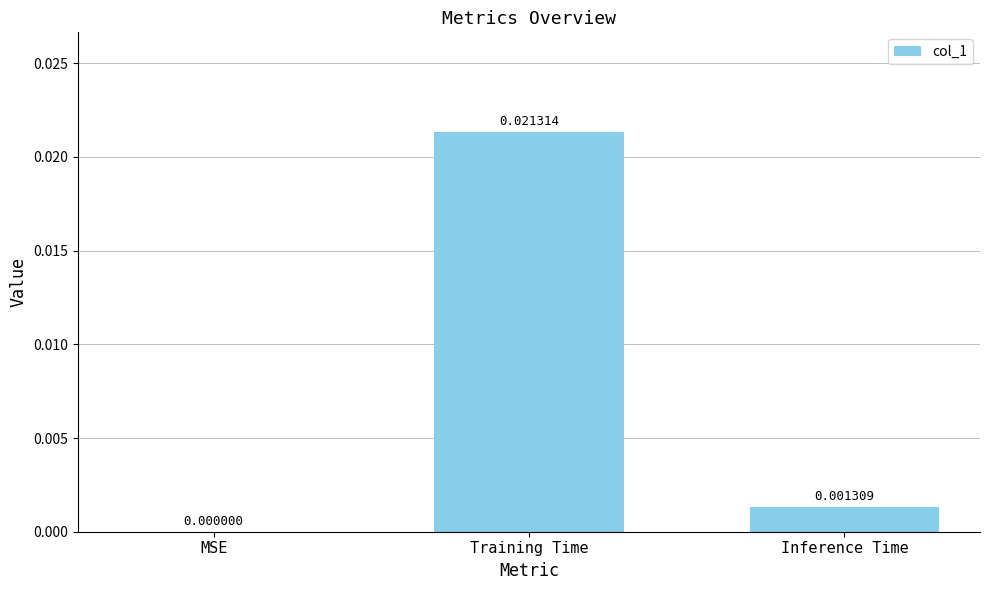

Which has a higher value, Inference Time or Training Time?

Training Time